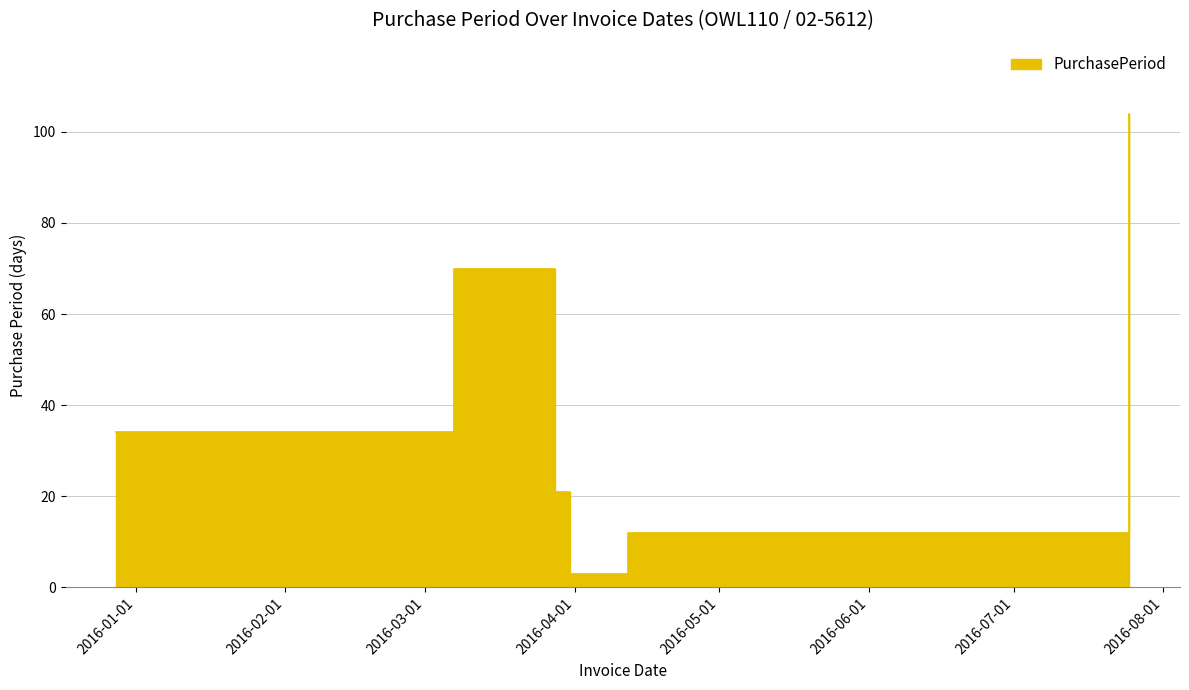

What is the label of the 1st point from the left?

2015-12-28